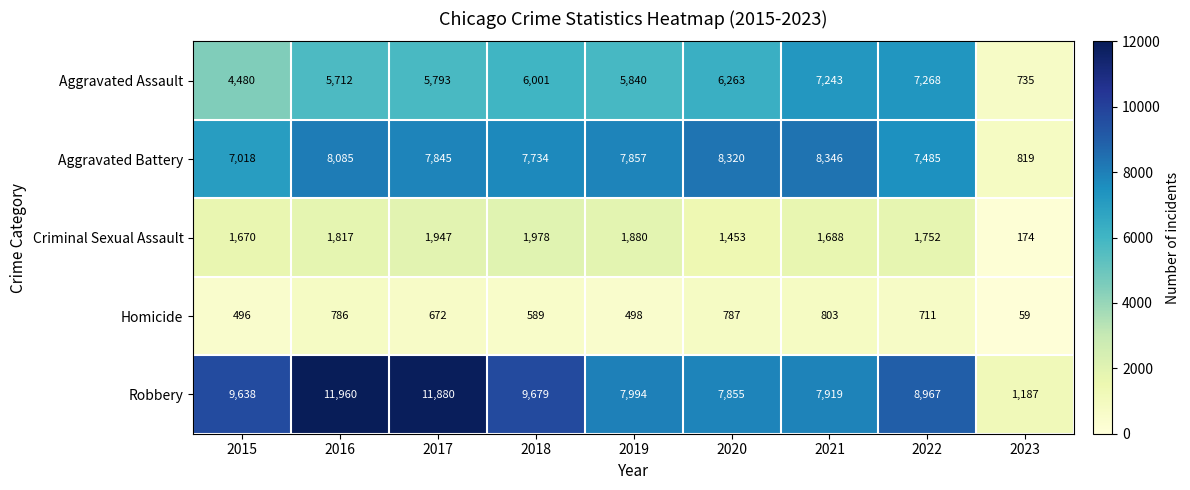

What is the maximum value for Aggravated Battery?

8346